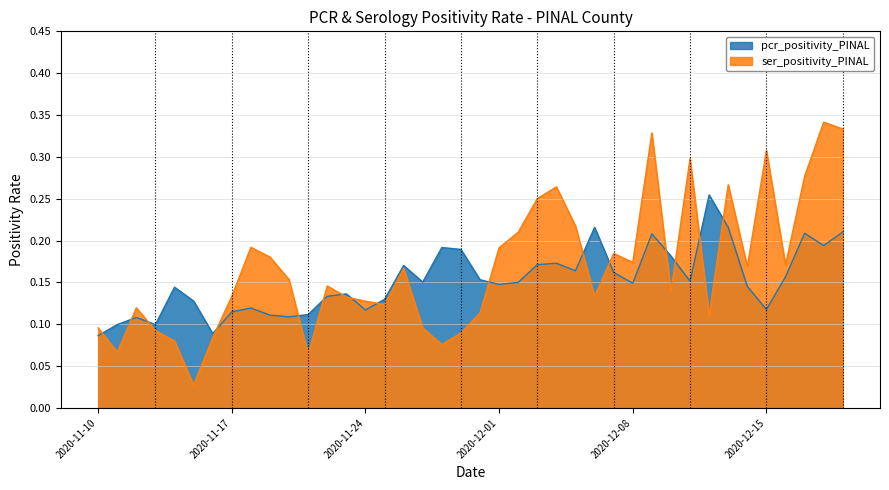

How many times do pcr_positivity_PINAL and ser_positivity_PINAL cross each other?

16